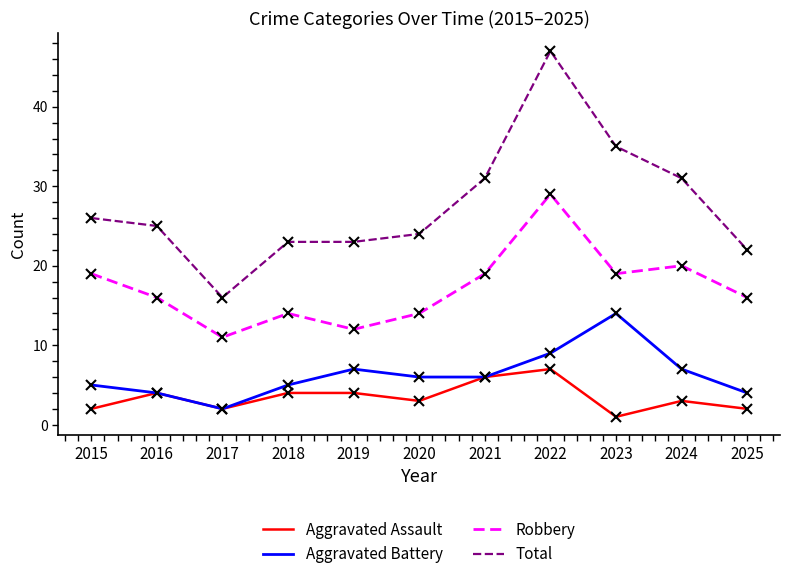

True or false: Total and Robbery cross at least once.

False